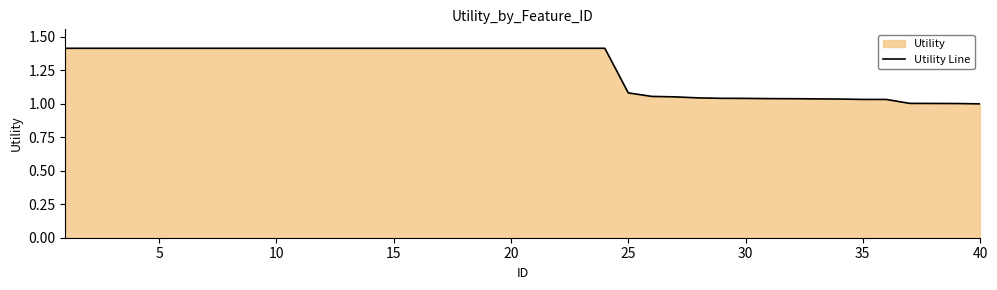

What is the greatest value displayed?

1.4